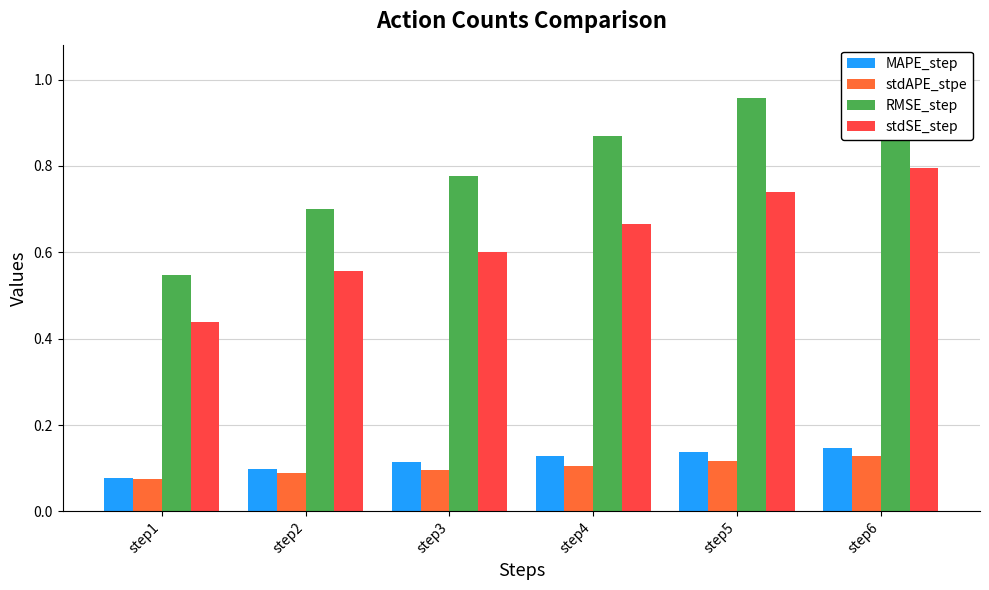

True or false: stdAPE_stpe has a value of 0.1 at step3.

True